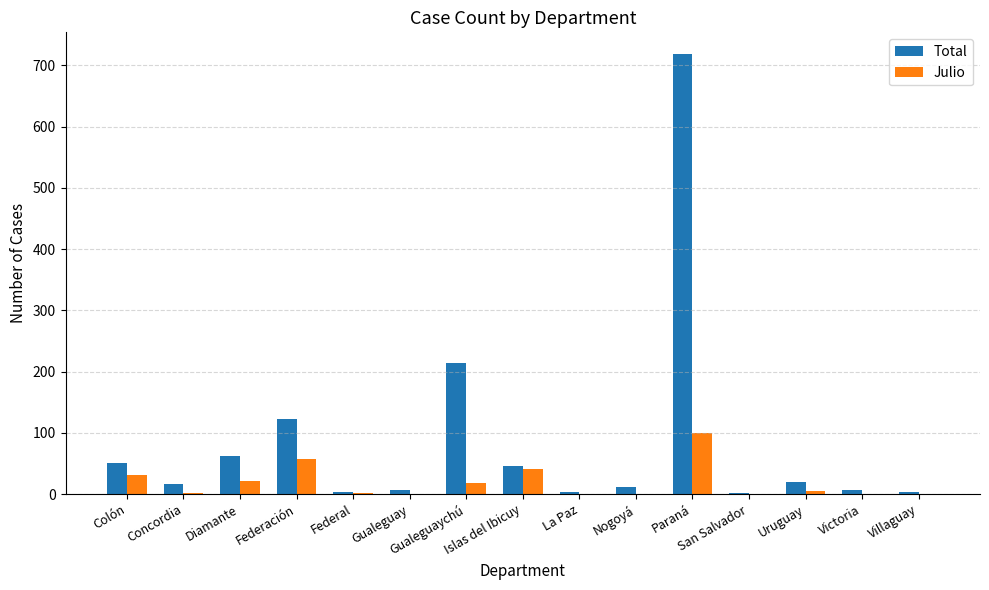

Count the number of categories in the chart.

15